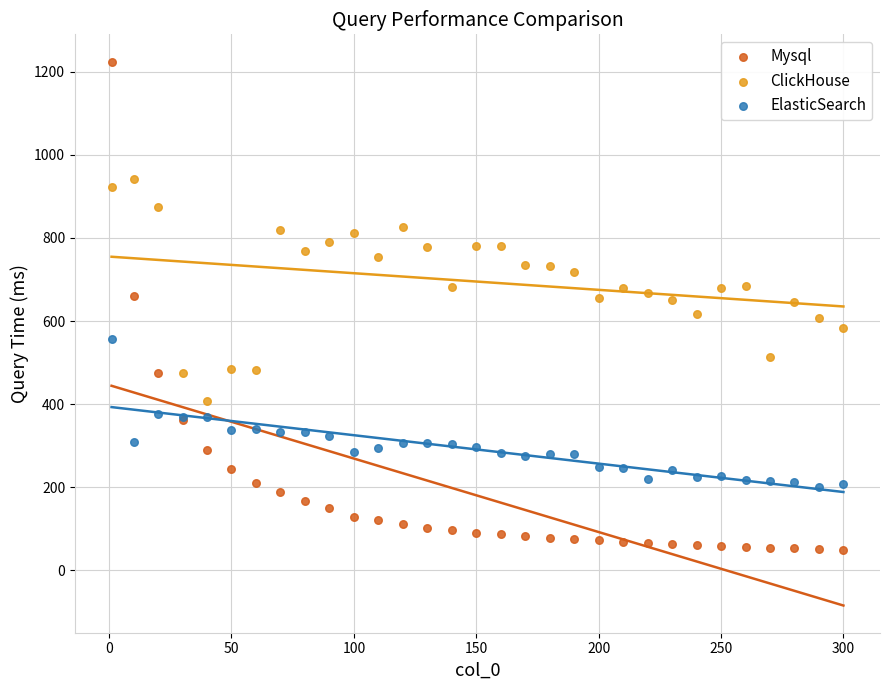

What is the X range (max minus min) for the scatter plot?

299.0